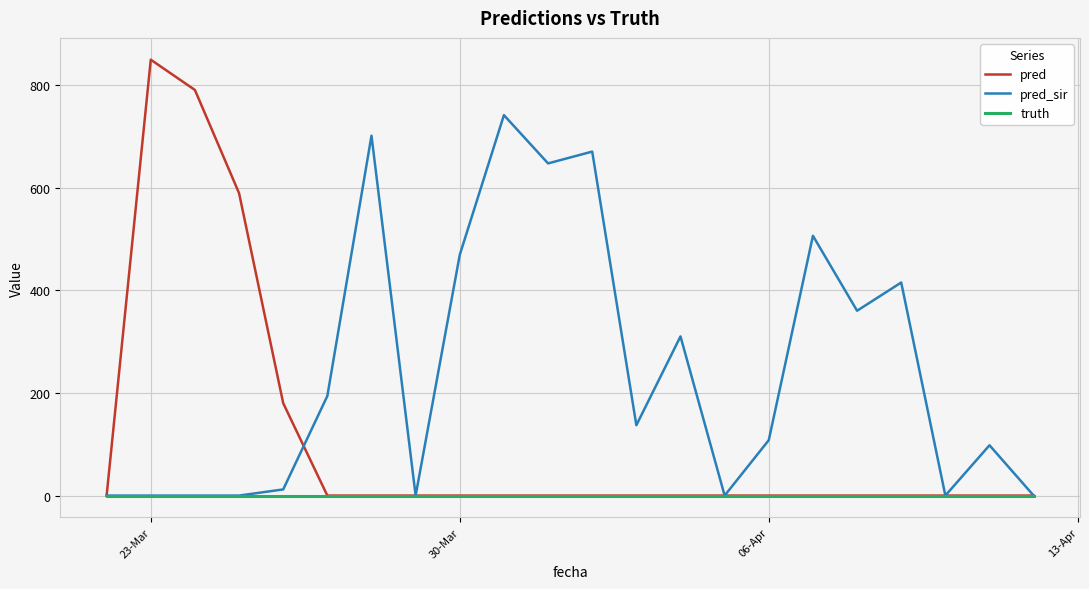

List the series in order of their overall mean, lowest first.

truth, pred, pred_sir